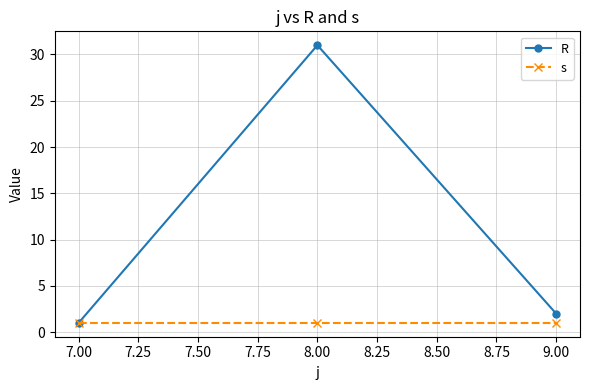

Between 8.00 and 9.00, which series saw the biggest shift?

R